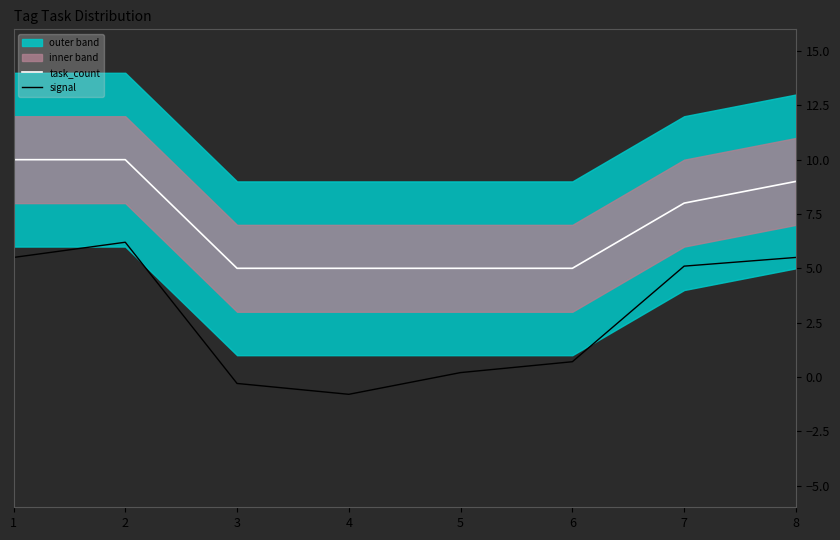

Where is signal nearest to the value 2?

6